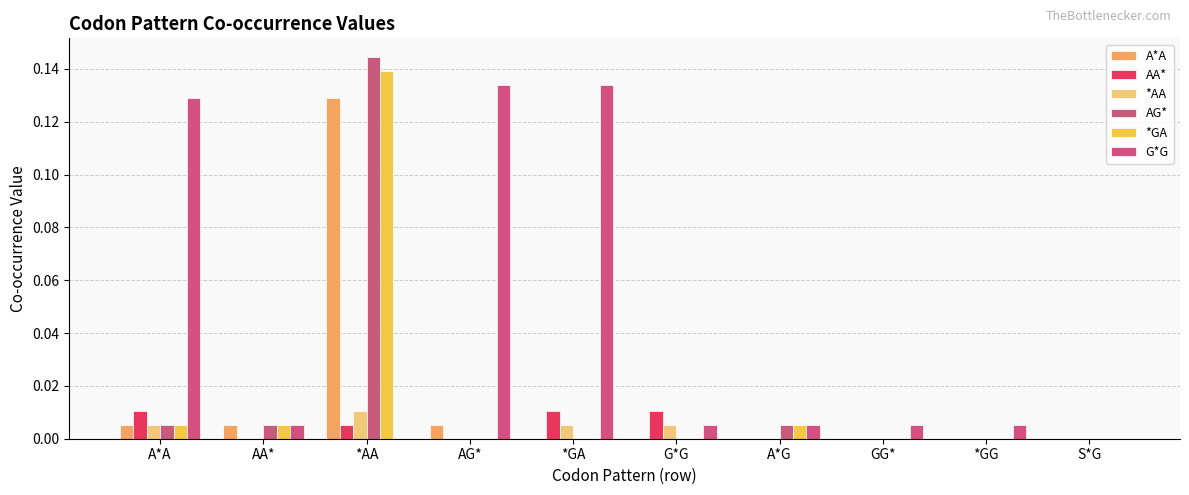

Is it true that *AA equals 0.0 at GG*?

True